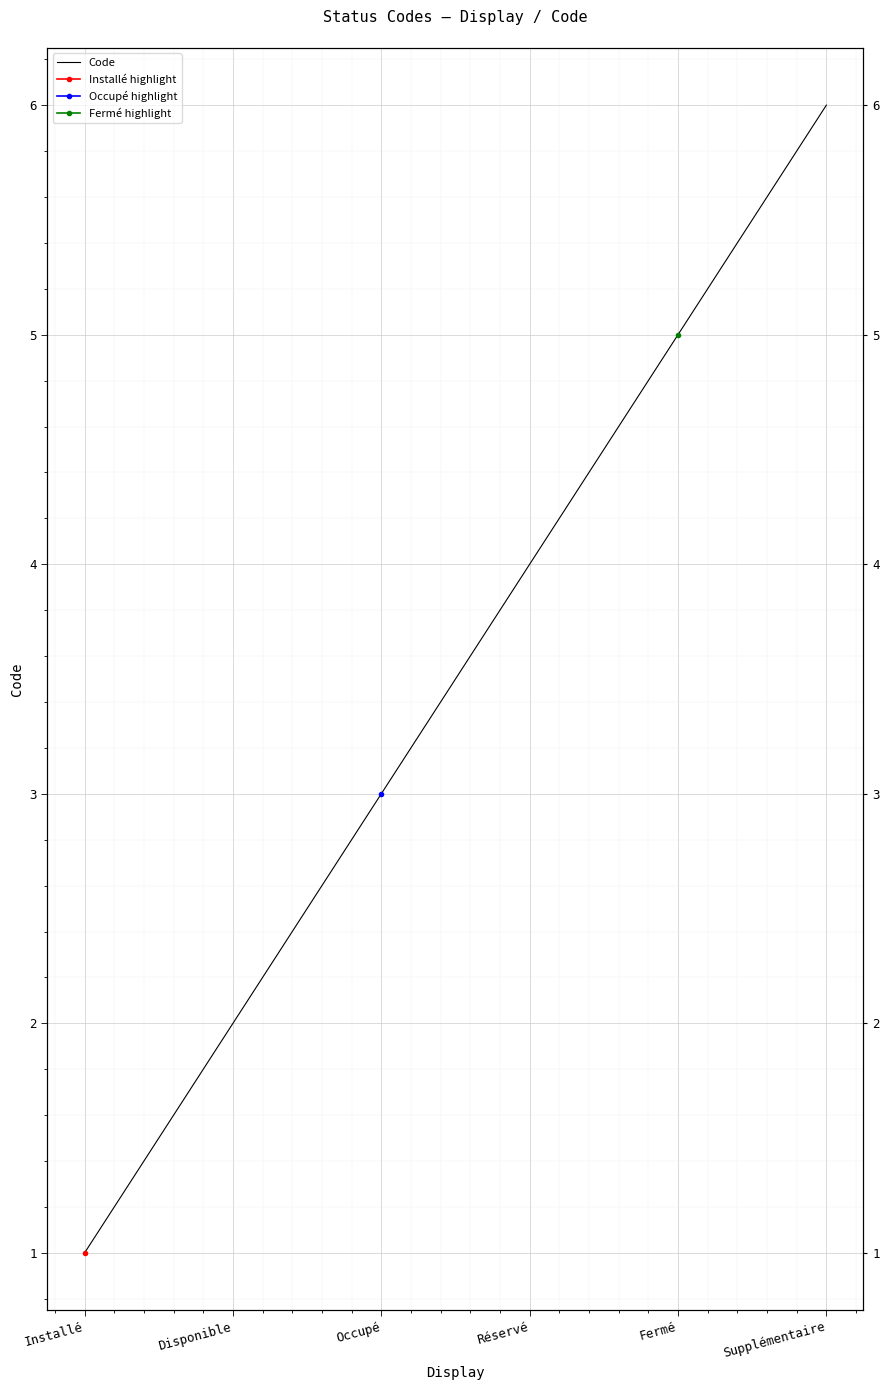

Reading left to right, transcribe all the data shown in this chart.

Installé=1	Disponible=2	Occupé=3	Réservé=4	Fermé=5	Supplémentaire=6